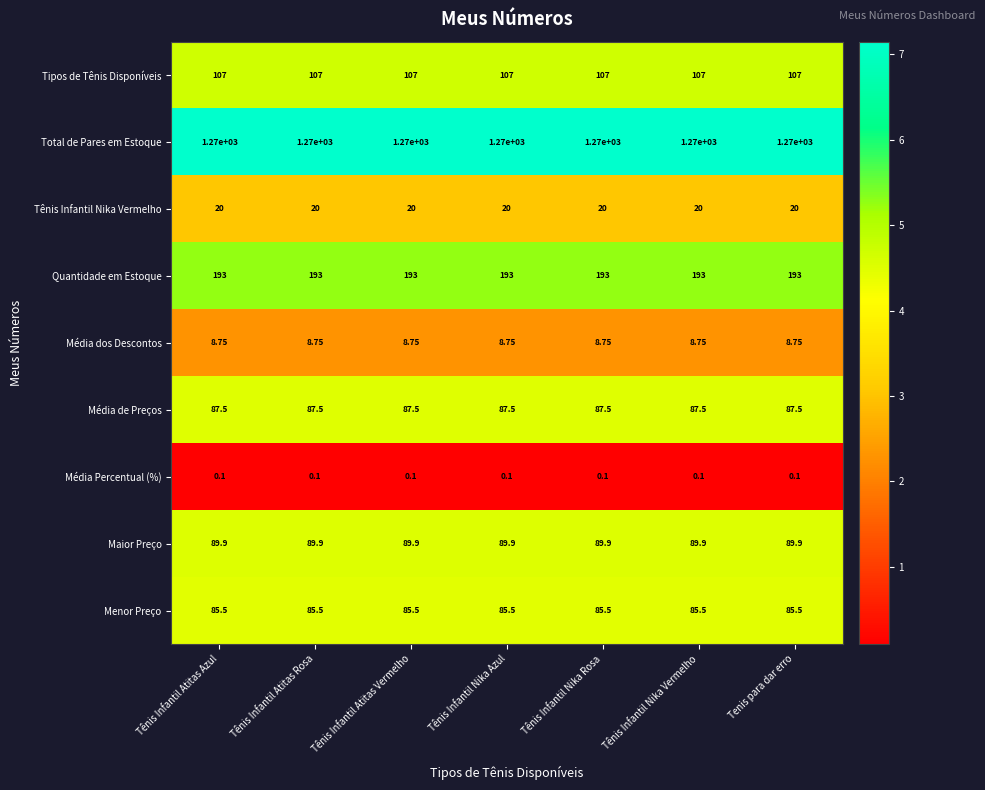

What is the difference between the highest and lowest values at Tênis Infantil Atitas Vermelho?

1269.9